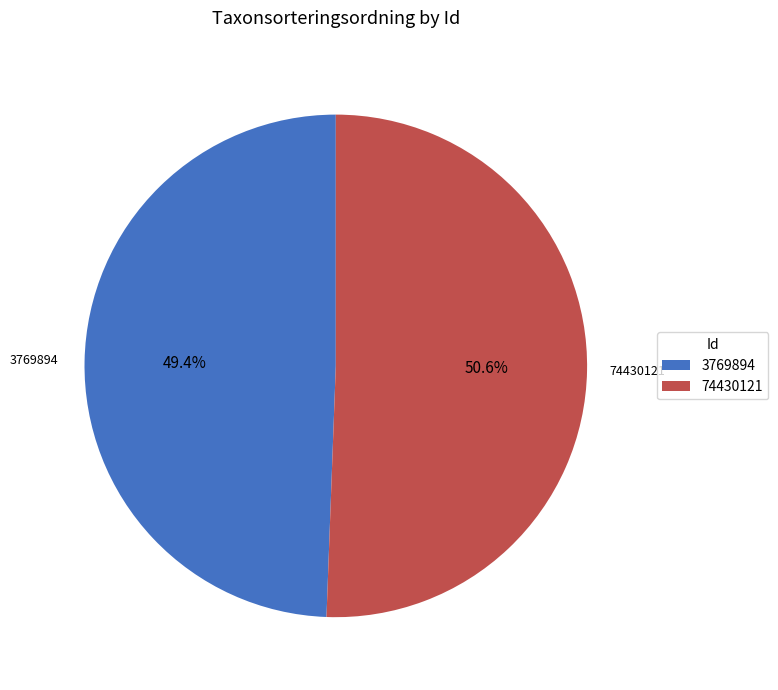

To the nearest percent, what percentage of the pie is 3769894?

49%